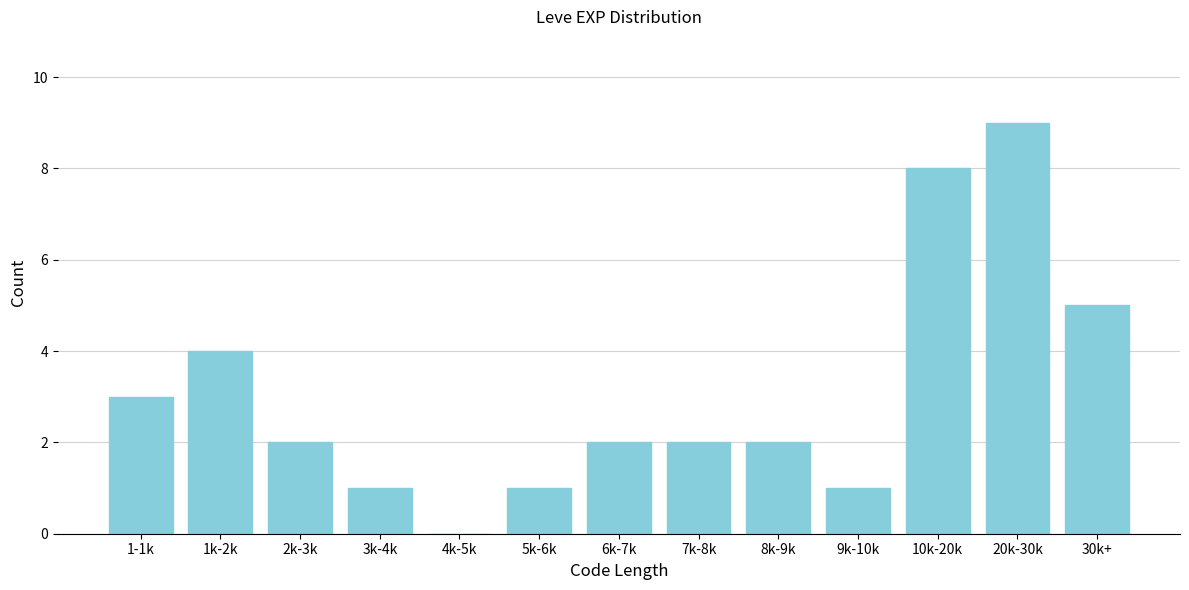

Reading left to right, list all the values displayed in this chart.

1-1k=3	1k-2k=4	2k-3k=2	3k-4k=1	4k-5k=0	5k-6k=1	6k-7k=2	7k-8k=2	8k-9k=2	9k-10k=1	10k-20k=8	20k-30k=9	30k+=5